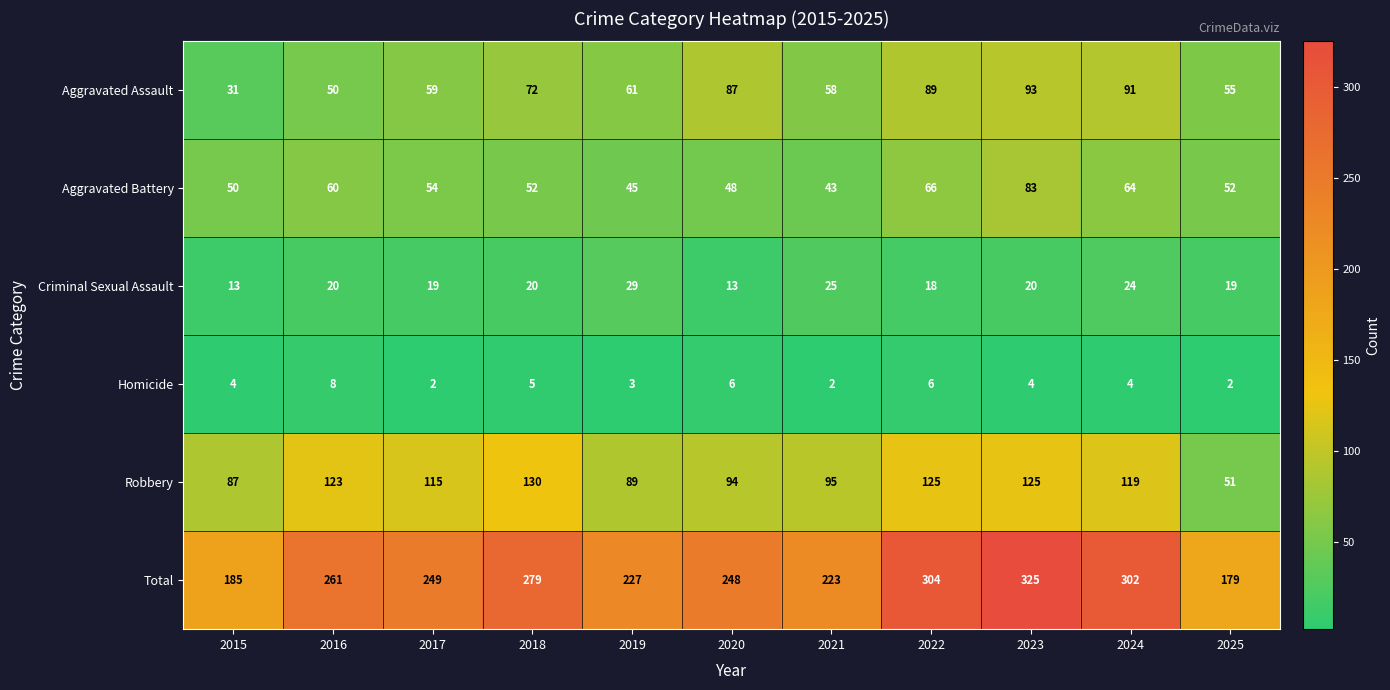

List the series in order of their peak value, lowest first.

Homicide, Criminal Sexual Assault, Aggravated Battery, Aggravated Assault, Robbery, Total